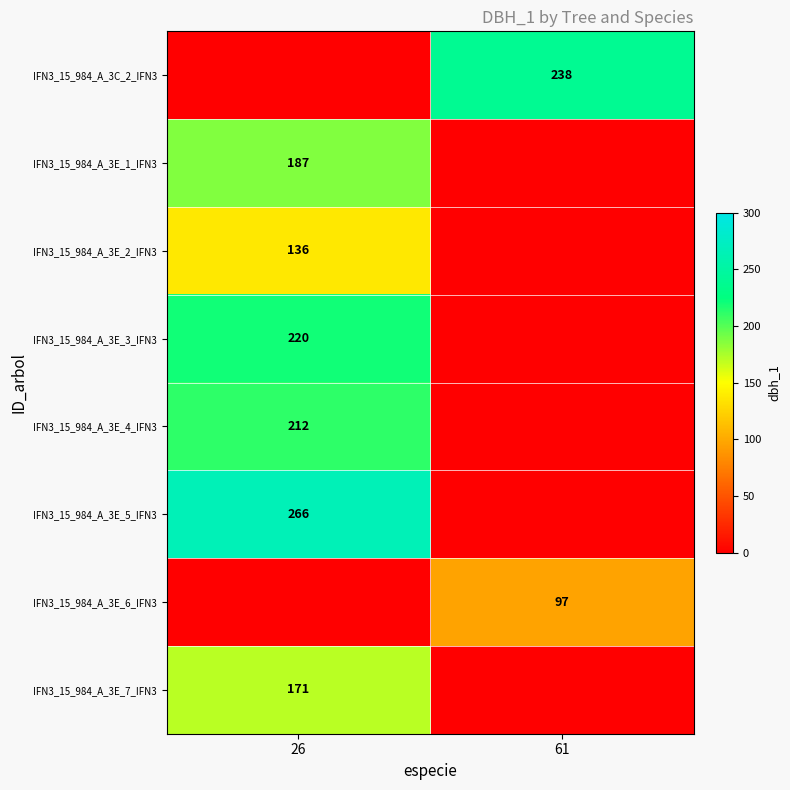

How many data points does each series have?

2